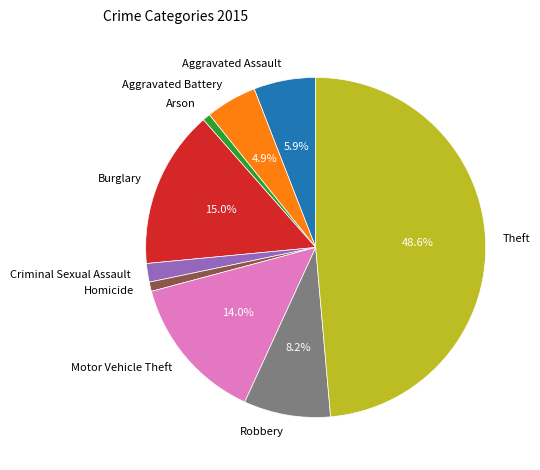

True or false: Aggravated Assault accounts for 6% of the total.

True